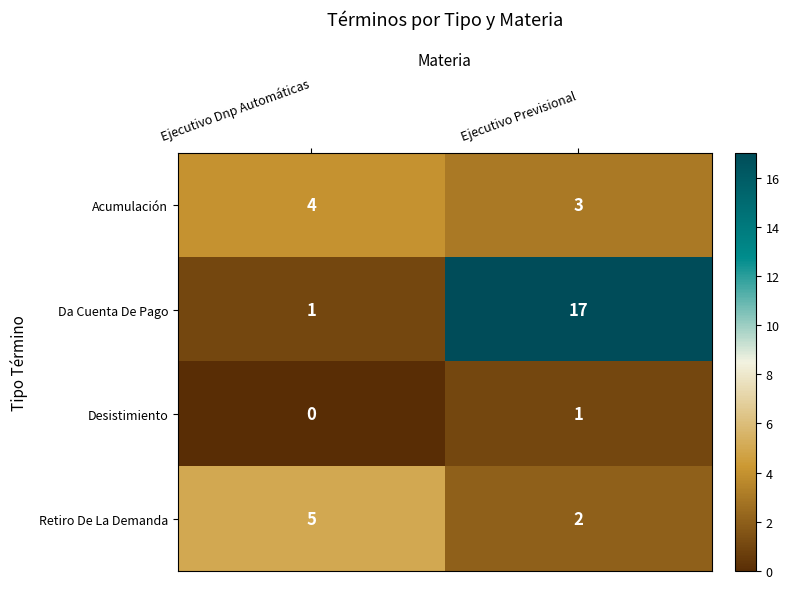

What is the greatest value displayed?

17